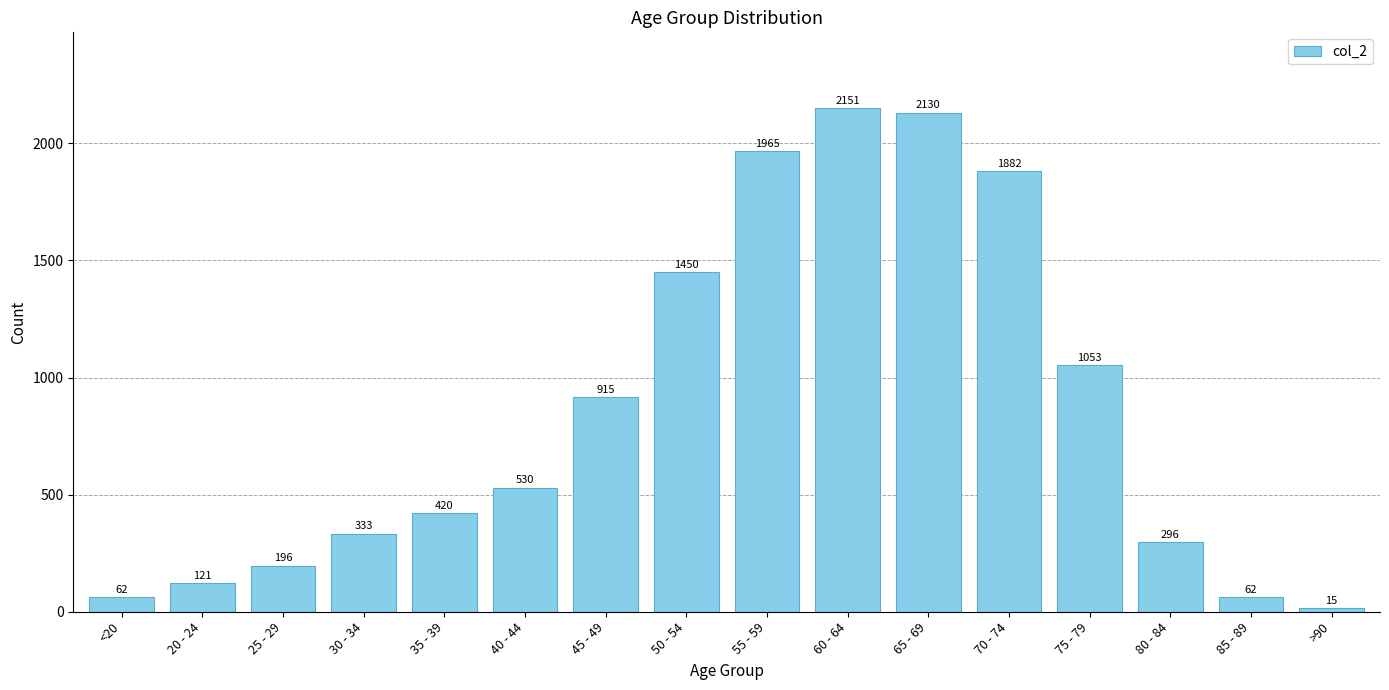

Which has a higher value, 20 - 24 or 80 - 84?

80 - 84